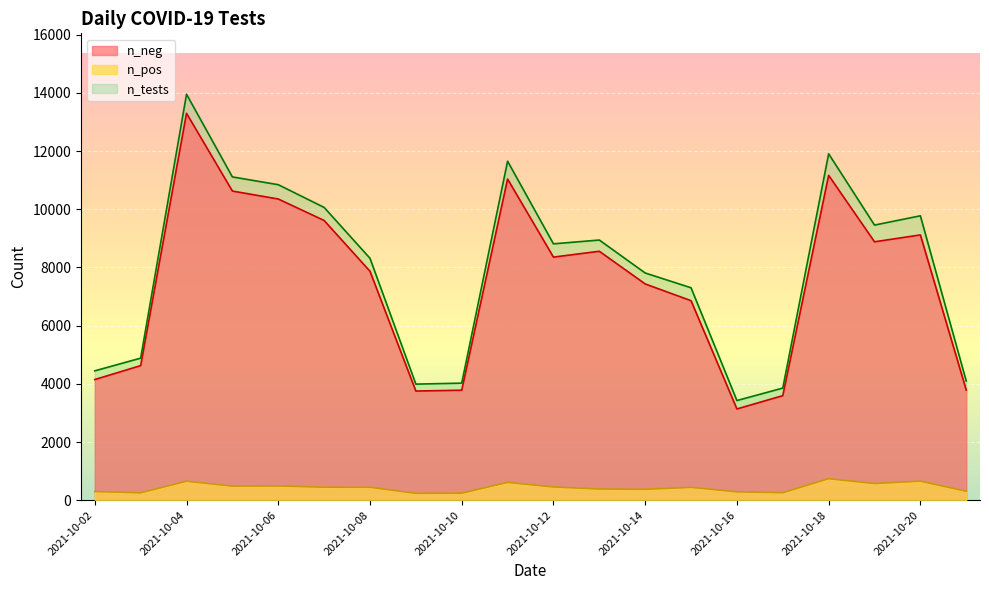

Reading left to right, transcribe all the data shown in this chart.

n_neg: 2021-10-21=3788	2021-10-20=9120	2021-10-19=8883	2021-10-18=11167	2021-10-17=3596	2021-10-16=3138	2021-10-15=6859	2021-10-14=7435	2021-10-13=8558	2021-10-12=8357	2021-10-11=11040	2021-10-10=3782	2021-10-09=3754	2021-10-08=7871	2021-10-07=9616	2021-10-06=10354	2021-10-05=10627	2021-10-04=13300	2021-10-03=4628	2021-10-02=4149
n_pos: 2021-10-21=309	2021-10-20=657	2021-10-19=575	2021-10-18=741	2021-10-17=259	2021-10-16=289	2021-10-15=444	2021-10-14=376	2021-10-13=386	2021-10-12=456	2021-10-11=614	2021-10-10=243	2021-10-09=238	2021-10-08=446	2021-10-07=449	2021-10-06=492	2021-10-05=486	2021-10-04=655	2021-10-03=256	2021-10-02=299
n_tests: 2021-10-21=4097	2021-10-20=9777	2021-10-19=9458	2021-10-18=11908	2021-10-17=3855	2021-10-16=3427	2021-10-15=7303	2021-10-14=7811	2021-10-13=8944	2021-10-12=8813	2021-10-11=11654	2021-10-10=4025	2021-10-09=3992	2021-10-08=8317	2021-10-07=10065	2021-10-06=10846	2021-10-05=11113	2021-10-04=13955	2021-10-03=4884	2021-10-02=4448